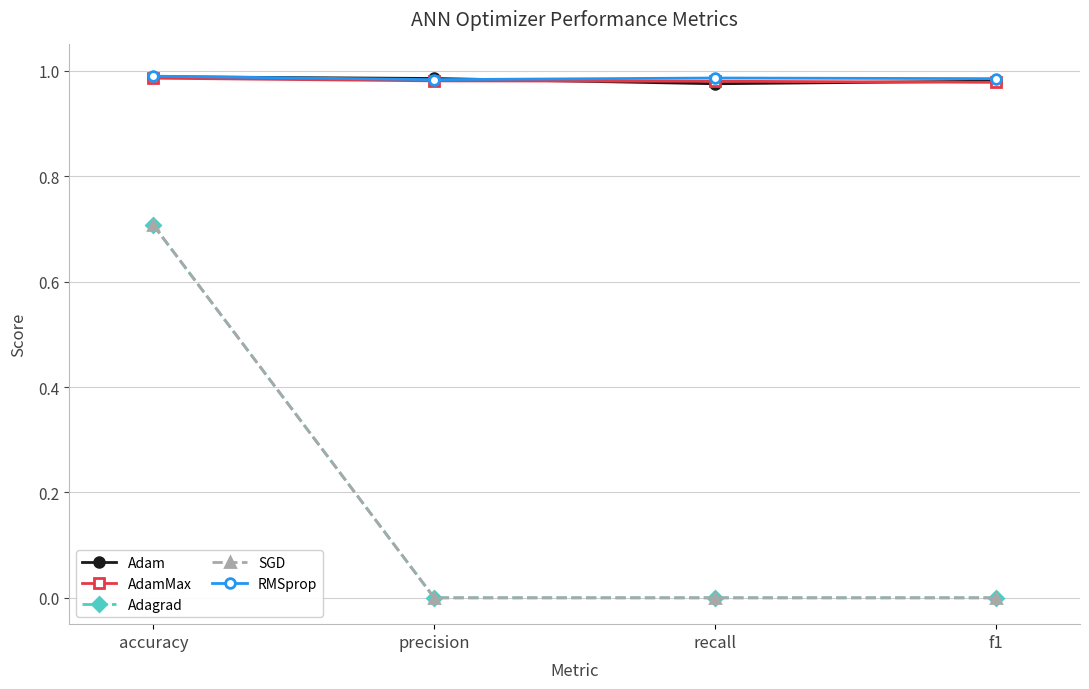

Rank the series at f1 from highest to lowest value.

RMSprop, Adam, AdamMax, Adagrad, SGD